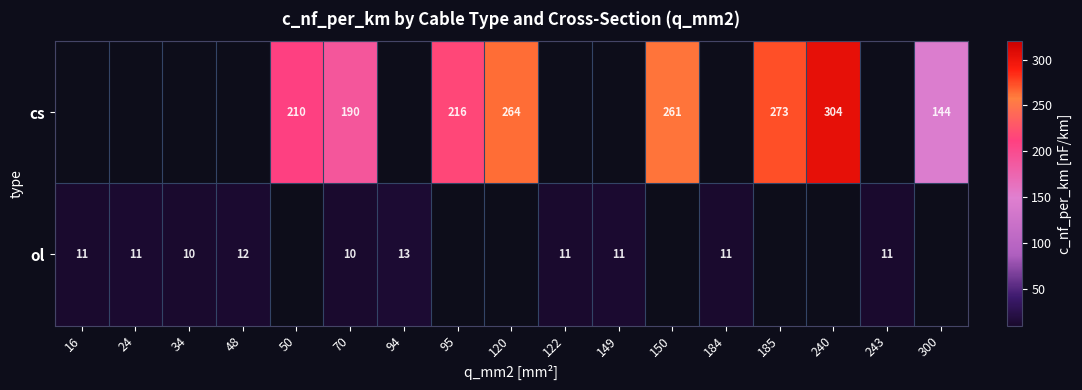

The value of ol at 16 is 16. True or false?

False